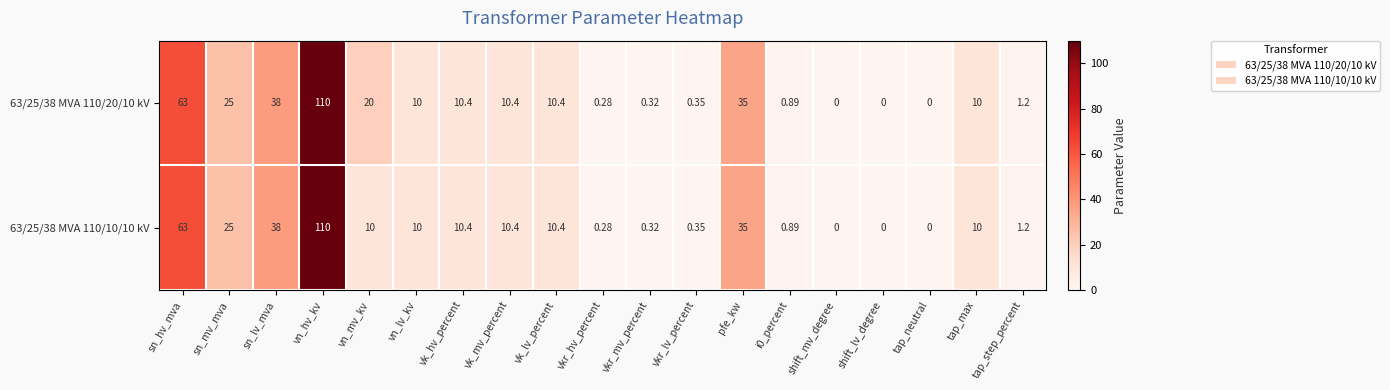

At which category is the sum across all series the highest?

vn_hv_kv